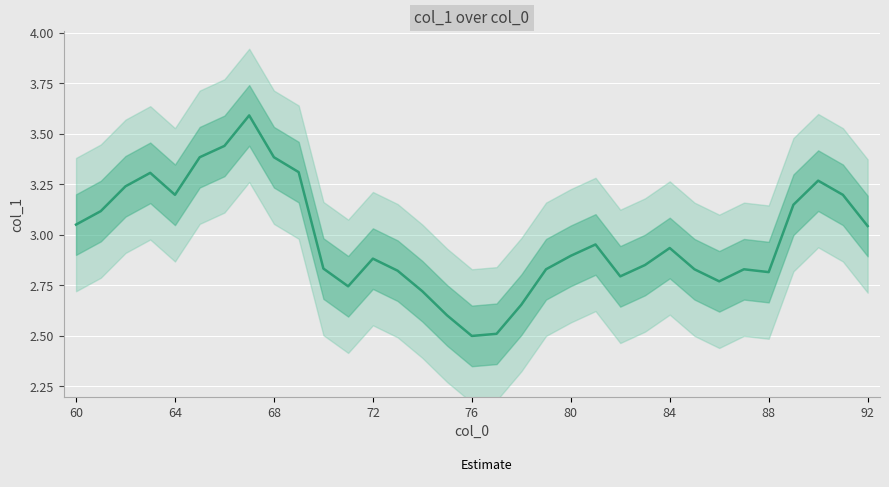

List the labels in order of value, smallest first.

76, 77, 75, 78, 74, 71, 86, 82, 88, 73, 79, 85, 87, 70, 83, 72, 80, 84, 81, 92, 60, 61, 89, 64, 91, 62, 90, 63, 69, 65, 68, 66, 67